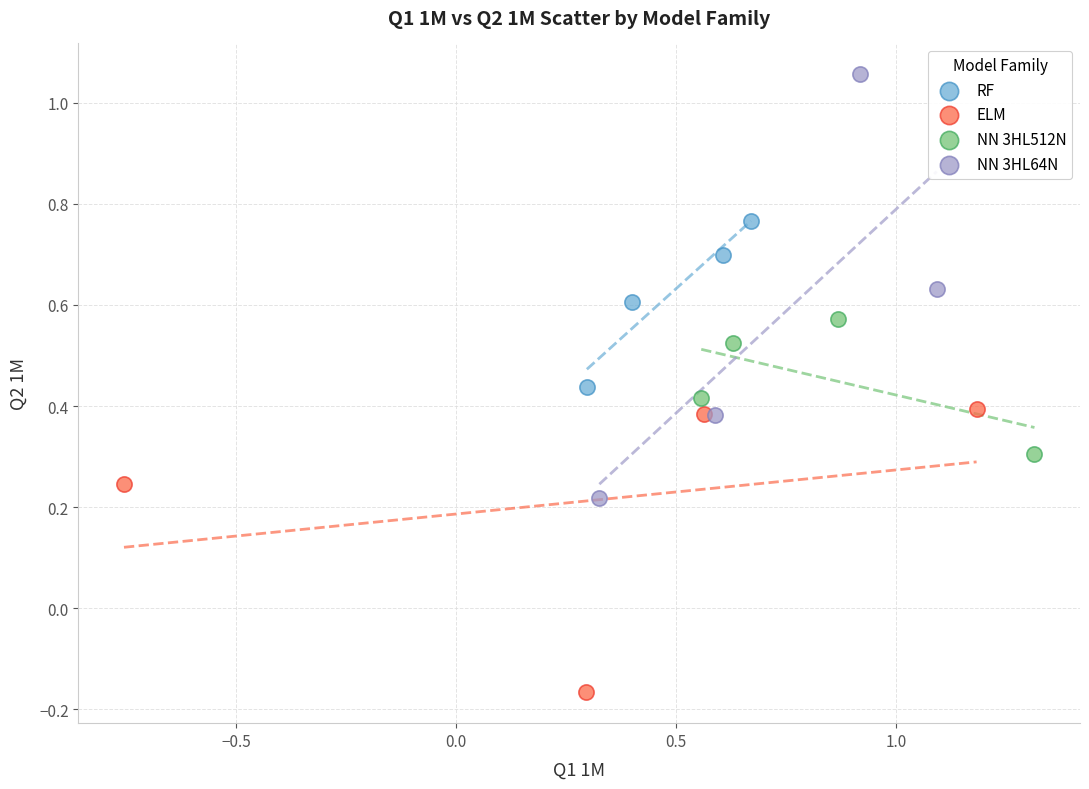

Which series contains the highest Y value?

NN 3HL64N